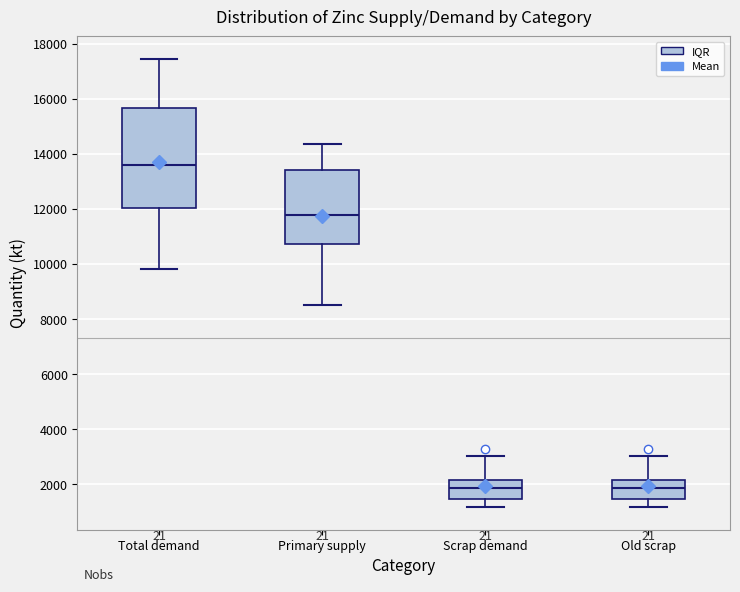

Reading left to right, transcribe this box plot: for each box, give where its median line is, the range the box spans, and where its two whiskers end, as read against the y-axis. The values are not printed on the chart, so give them approximately, as read against the axis.

Total demand: median 13600, box 12000 to 15600, whiskers 9800 to 17400
Primary supply: median 11800, box 10800 to 13400, whiskers 8600 to 14400
Scrap demand: median 1800, box 1400 to 2200, whiskers 1200 to 3000
Old scrap: median 1800, box 1400 to 2200, whiskers 1200 to 3000